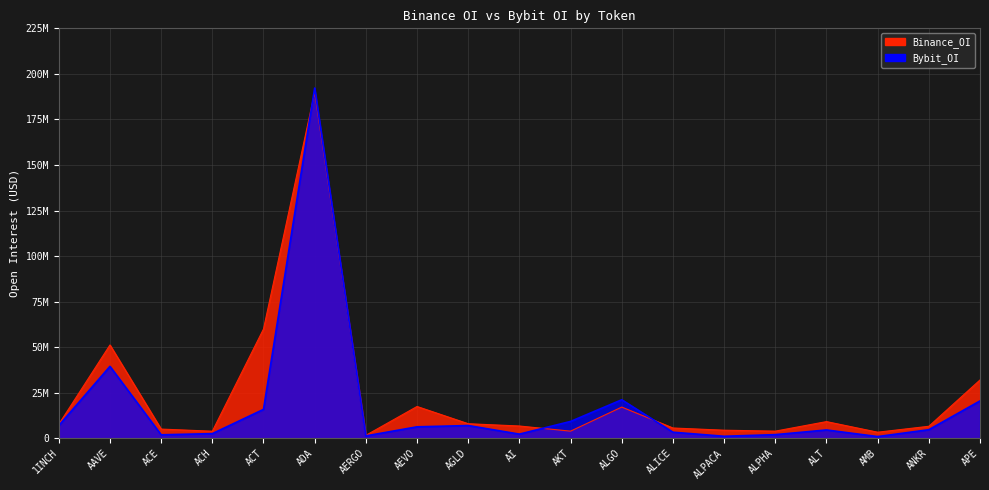

Reading left to right, list all the values displayed in this chart.

Binance_OI: 7698878	51216578	5052223	3889336	59989351	189896234	1621761	17450419	7987018	6736512	3916856	17122913	5646206	4436779	3923301	9152377	3338922	6586287	32006362
Bybit_OI: 6979485	39485131	1916206	2546424	15862993	192231175	1305956	6290519	6986912	2287286	9247583	21140331	3336708	1107816	1999925	4566977	941471	4703909	20512910